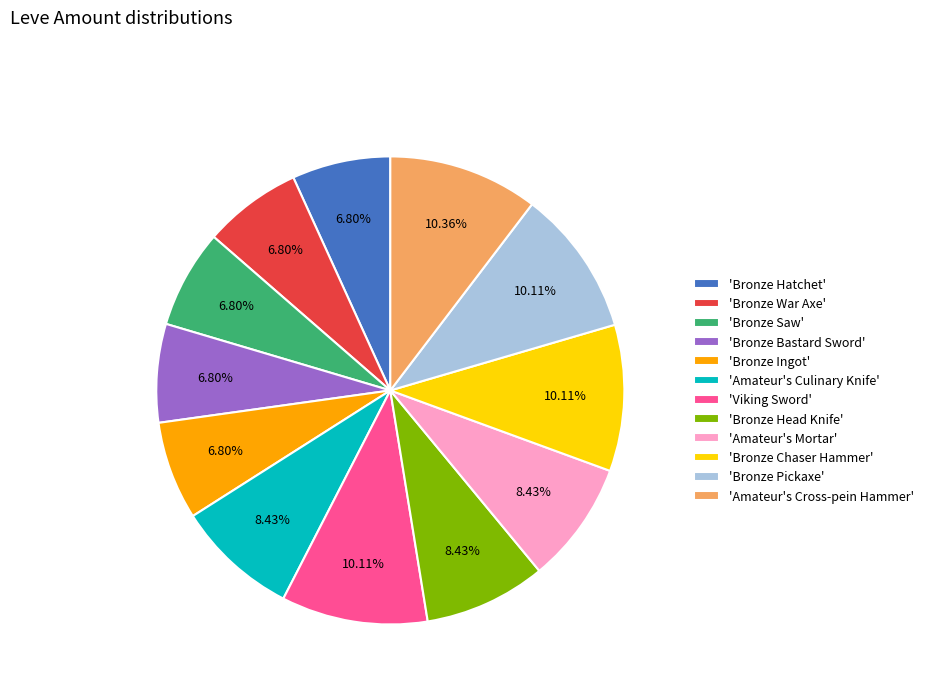

Is there any slice that represents more than half of the pie?

No